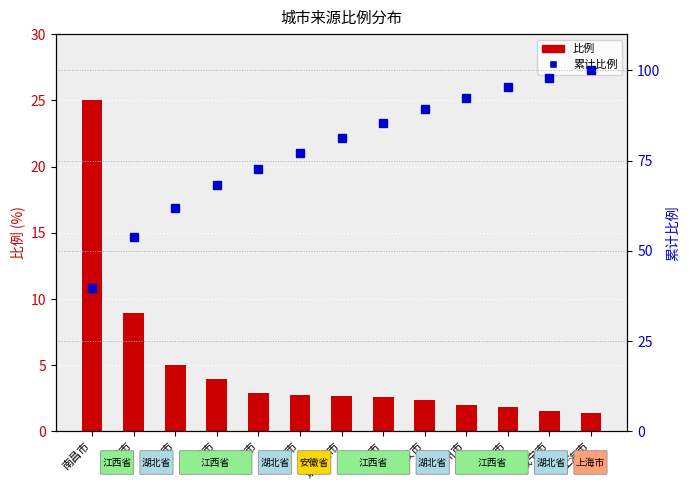

The value of 累计比例 at 上饶市 is 25.1. True or false?

False